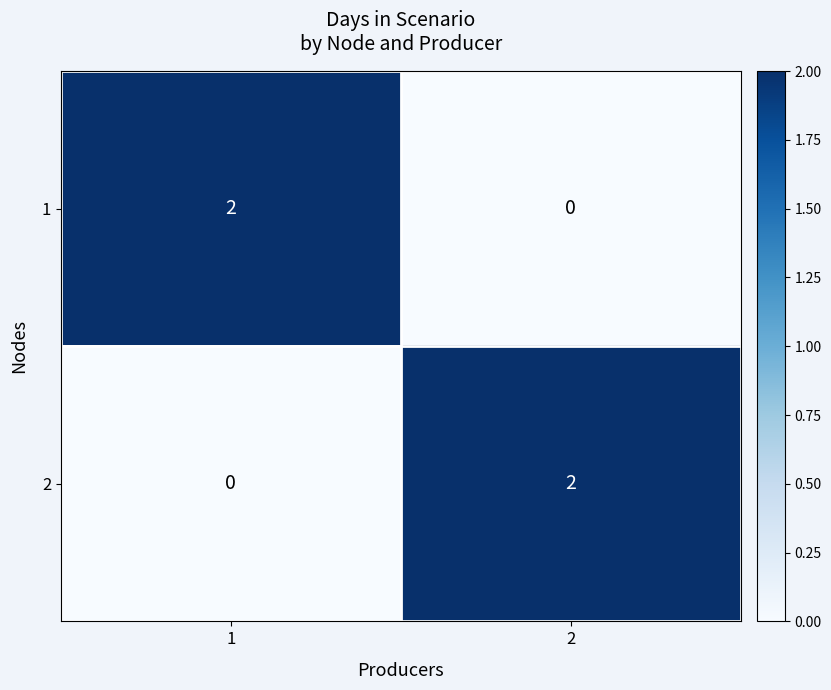

Count the number of data series in this chart.

2